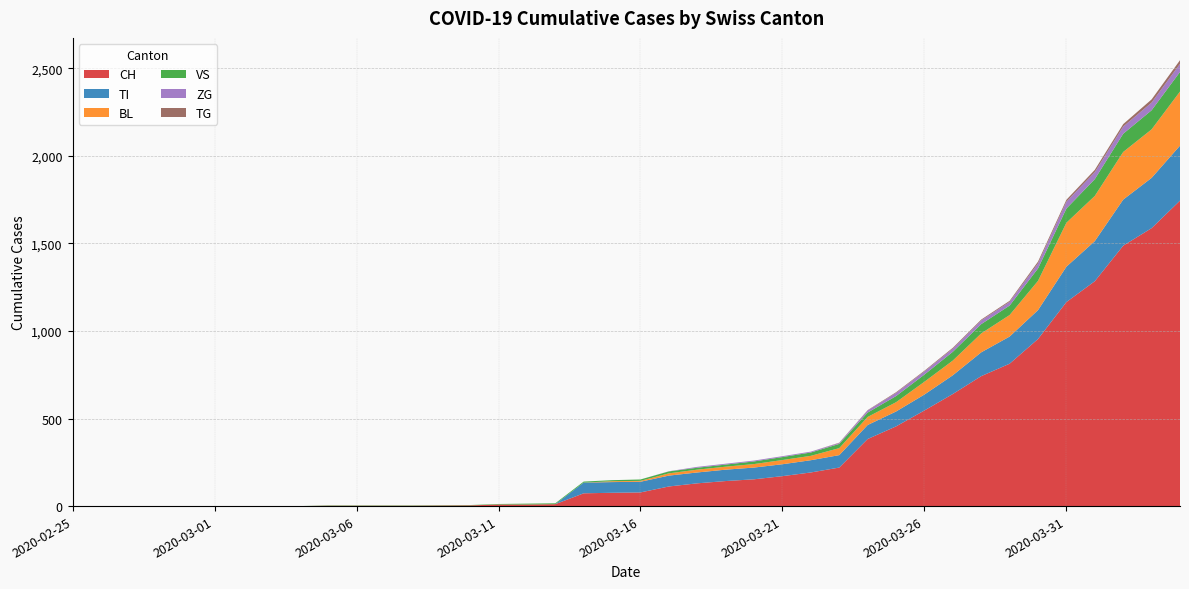

Reading left to right, extract all data points from this chart.

CH: 2020-02-25=0	2020-02-26=0	2020-02-27=0	2020-02-28=0	2020-02-29=0	2020-03-01=0	2020-03-02=0	2020-03-03=0	2020-03-04=0	2020-03-05=2	2020-03-06=2	2020-03-07=2	2020-03-08=2	2020-03-09=3	2020-03-10=4	2020-03-11=9	2020-03-12=9	2020-03-13=11	2020-03-14=73	2020-03-15=76	2020-03-16=78	2020-03-17=112	2020-03-18=130	2020-03-19=143	2020-03-20=153	2020-03-21=171	2020-03-22=192	2020-03-23=220	2020-03-24=383	2020-03-25=455	2020-03-26=546	2020-03-27=640	2020-03-28=742	2020-03-29=813	2020-03-30=954	2020-03-31=1165	2020-04-01=1284	2020-04-02=1487	2020-04-03=1587	2020-04-04=1744
TI: 2020-02-25=0	2020-02-26=0	2020-02-27=0	2020-02-28=0	2020-02-29=0	2020-03-01=0	2020-03-02=0	2020-03-03=0	2020-03-04=0	2020-03-05=0	2020-03-06=0	2020-03-07=0	2020-03-08=0	2020-03-09=0	2020-03-10=0	2020-03-11=0	2020-03-12=0	2020-03-13=0	2020-03-14=61	2020-03-15=61	2020-03-16=61	2020-03-17=62	2020-03-18=62	2020-03-19=65	2020-03-20=67	2020-03-21=68	2020-03-22=70	2020-03-23=71	2020-03-24=80	2020-03-25=85	2020-03-26=91	2020-03-27=107	2020-03-28=136	2020-03-29=155	2020-03-30=165	2020-03-31=202	2020-04-01=229	2020-04-02=263	2020-04-03=287	2020-04-04=314
BL: 2020-02-25=0	2020-02-26=0	2020-02-27=0	2020-02-28=0	2020-02-29=0	2020-03-01=0	2020-03-02=0	2020-03-03=0	2020-03-04=0	2020-03-05=0	2020-03-06=0	2020-03-07=0	2020-03-08=0	2020-03-09=0	2020-03-10=0	2020-03-11=0	2020-03-12=0	2020-03-13=0	2020-03-14=0	2020-03-15=5	2020-03-16=5	2020-03-17=13	2020-03-18=16	2020-03-19=17	2020-03-20=20	2020-03-21=24	2020-03-22=25	2020-03-23=40	2020-03-24=46	2020-03-25=53	2020-03-26=73	2020-03-27=84	2020-03-28=108	2020-03-29=123	2020-03-30=167	2020-03-31=251	2020-04-01=258	2020-04-02=272	2020-04-03=277	2020-04-04=309
VS: 2020-02-25=0	2020-02-26=0	2020-02-27=0	2020-02-28=0	2020-02-29=0	2020-03-01=0	2020-03-02=0	2020-03-03=0	2020-03-04=0	2020-03-05=2	2020-03-06=2	2020-03-07=2	2020-03-08=2	2020-03-09=2	2020-03-10=2	2020-03-11=3	2020-03-12=5	2020-03-13=5	2020-03-14=6	2020-03-15=6	2020-03-16=8	2020-03-17=11	2020-03-18=11	2020-03-19=12	2020-03-20=15	2020-03-21=17	2020-03-22=19	2020-03-23=24	2020-03-24=25	2020-03-25=35	2020-03-26=41	2020-03-27=50	2020-03-28=53	2020-03-29=54	2020-03-30=71	2020-03-31=81	2020-04-01=96	2020-04-02=104	2020-04-03=109	2020-04-04=112
ZG: 2020-02-25=0	2020-02-26=0	2020-02-27=0	2020-02-28=0	2020-02-29=0	2020-03-01=0	2020-03-02=0	2020-03-03=0	2020-03-04=0	2020-03-05=0	2020-03-06=0	2020-03-07=0	2020-03-08=0	2020-03-09=0	2020-03-10=0	2020-03-11=0	2020-03-12=0	2020-03-13=0	2020-03-14=0	2020-03-15=0	2020-03-16=0	2020-03-17=1	2020-03-18=5	2020-03-19=5	2020-03-20=5	2020-03-21=5	2020-03-22=5	2020-03-23=5	2020-03-24=12	2020-03-25=18	2020-03-26=18	2020-03-27=18	2020-03-28=21	2020-03-29=21	2020-03-30=29	2020-03-31=39	2020-04-01=40	2020-04-02=41	2020-04-03=44	2020-04-04=46
TG: 2020-02-25=0	2020-02-26=0	2020-02-27=0	2020-02-28=0	2020-02-29=0	2020-03-01=0	2020-03-02=0	2020-03-03=0	2020-03-04=0	2020-03-05=0	2020-03-06=0	2020-03-07=0	2020-03-08=0	2020-03-09=0	2020-03-10=0	2020-03-11=0	2020-03-12=0	2020-03-13=0	2020-03-14=0	2020-03-15=0	2020-03-16=0	2020-03-17=0	2020-03-18=0	2020-03-19=0	2020-03-20=0	2020-03-21=0	2020-03-22=0	2020-03-23=2	2020-03-24=2	2020-03-25=4	2020-03-26=4	2020-03-27=5	2020-03-28=5	2020-03-29=6	2020-03-30=10	2020-03-31=11	2020-04-01=13	2020-04-02=14	2020-04-03=18	2020-04-04=21